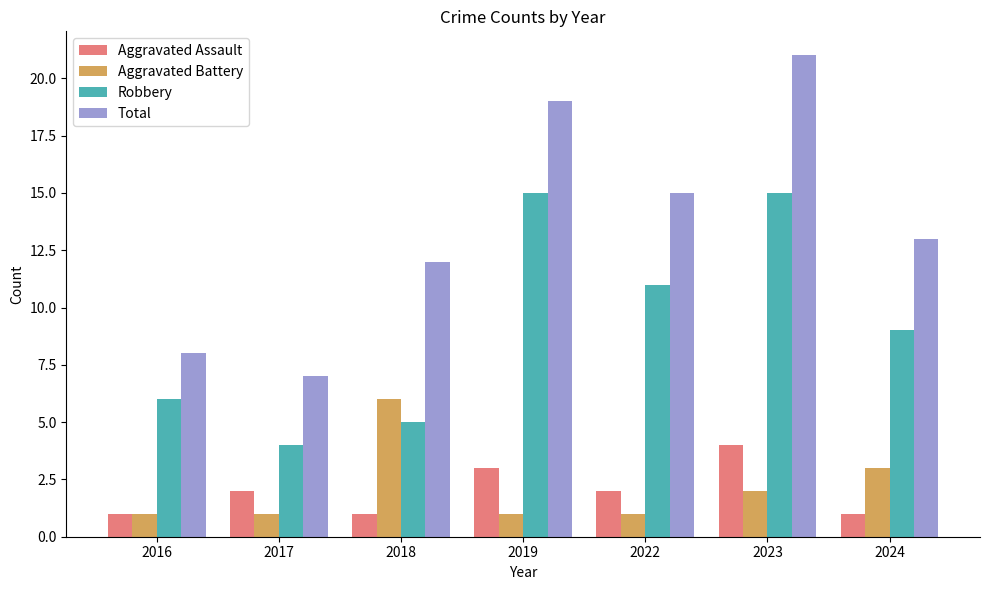

The Total series shows 19 at 2024. True or false?

False